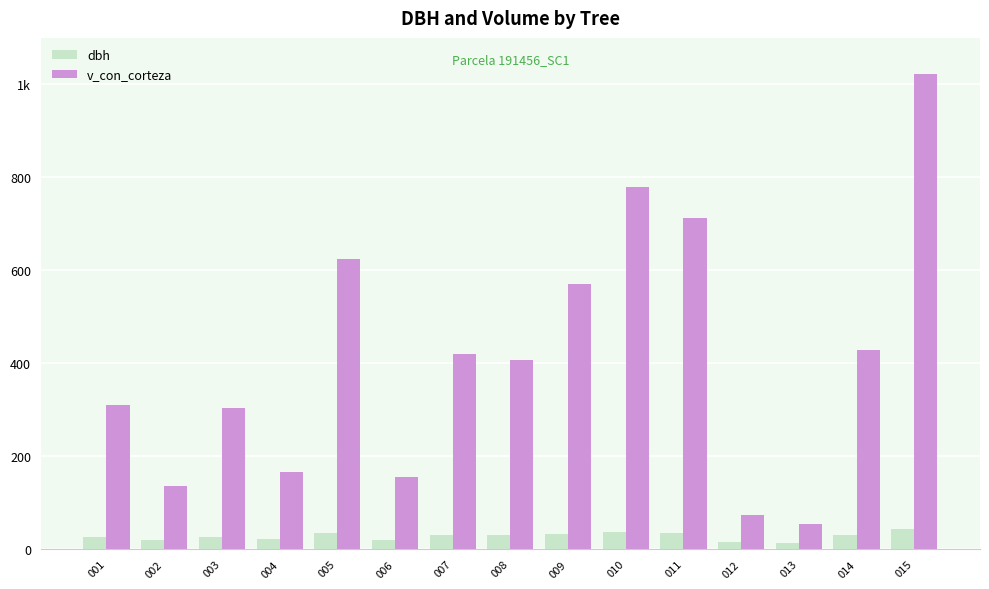

Which has a higher value, 005 or 008?

005